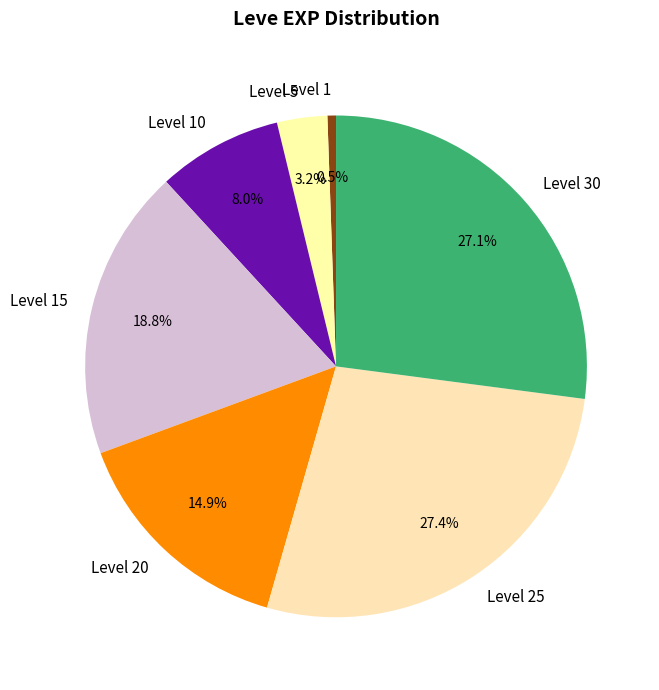

What is the smallest slice in the pie chart?

Level 1